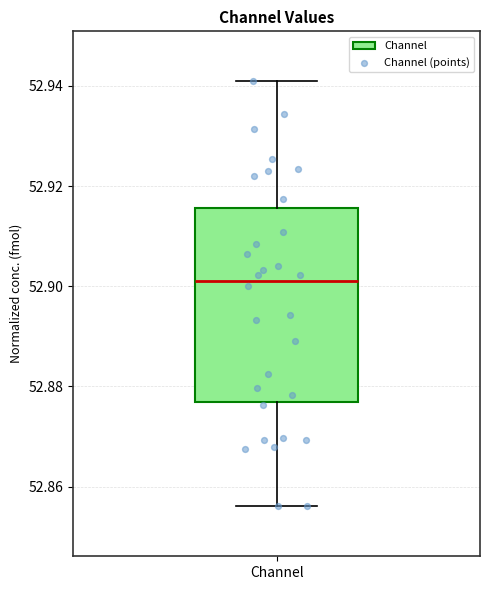

Read this box plot against the y-axis: the position of the median line, the range covered by the box, and the ends of both whiskers. The values are not printed on the chart, so give them approximately, as read against the axis.

median 52.902, box 52.876 to 52.916, whiskers 52.856 to 52.940